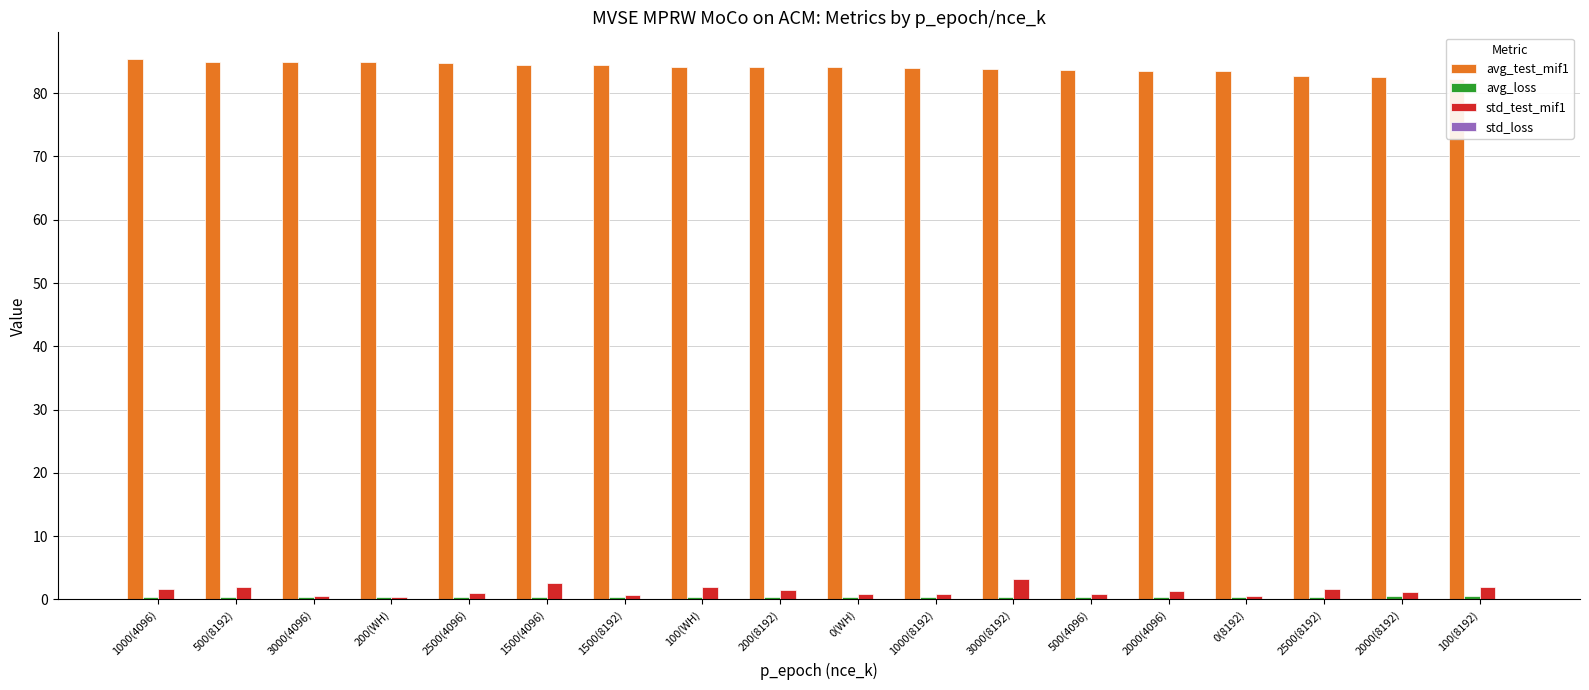

What are all the series names shown in the legend?

avg_test_mif1, avg_loss, std_test_mif1, std_loss